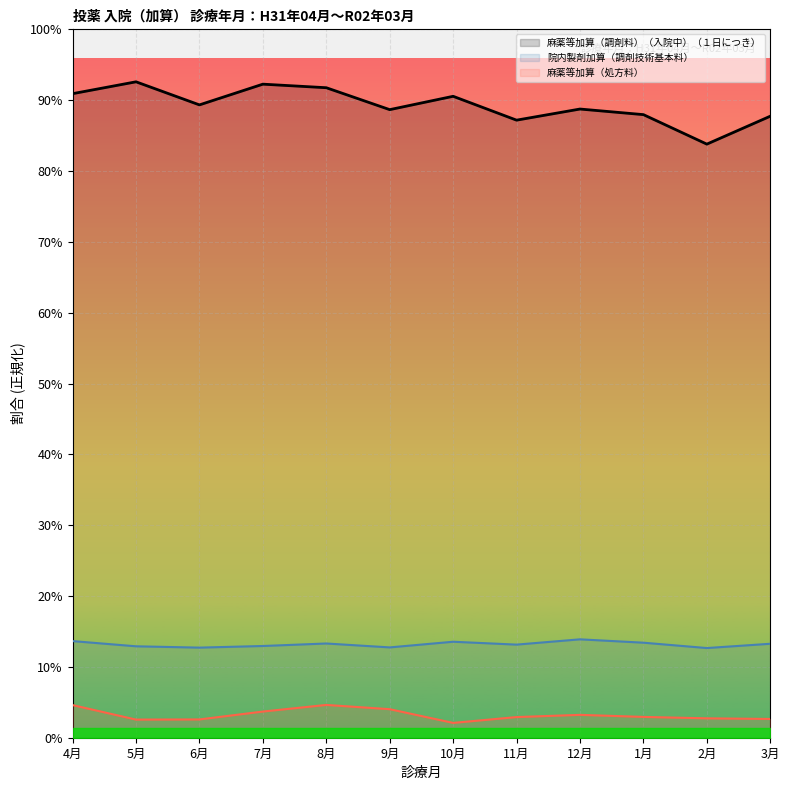

Count the number of data series in this chart.

3